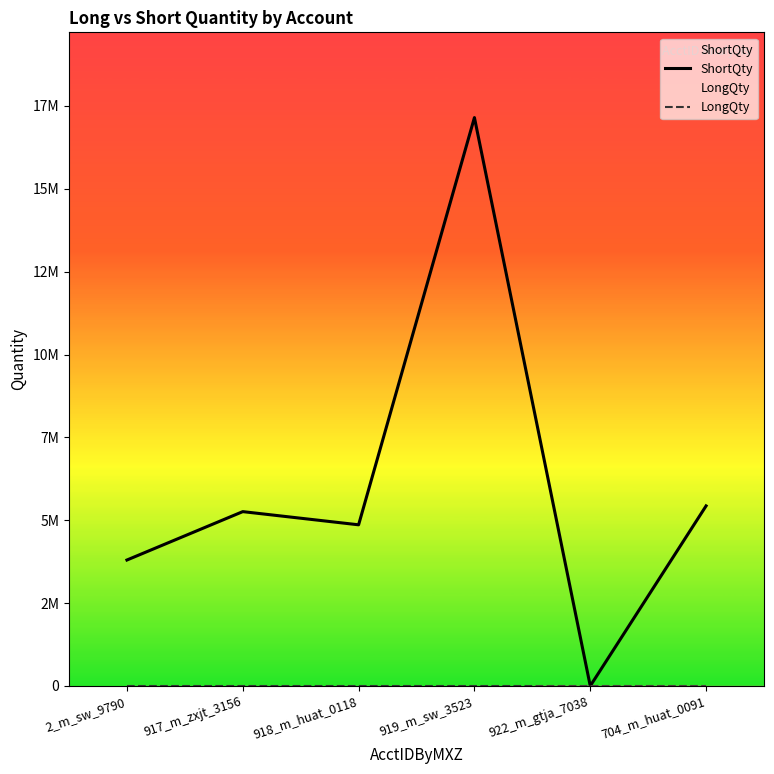

True or false: LongQty has a value of 0 at 919_m_sw_3523.

True